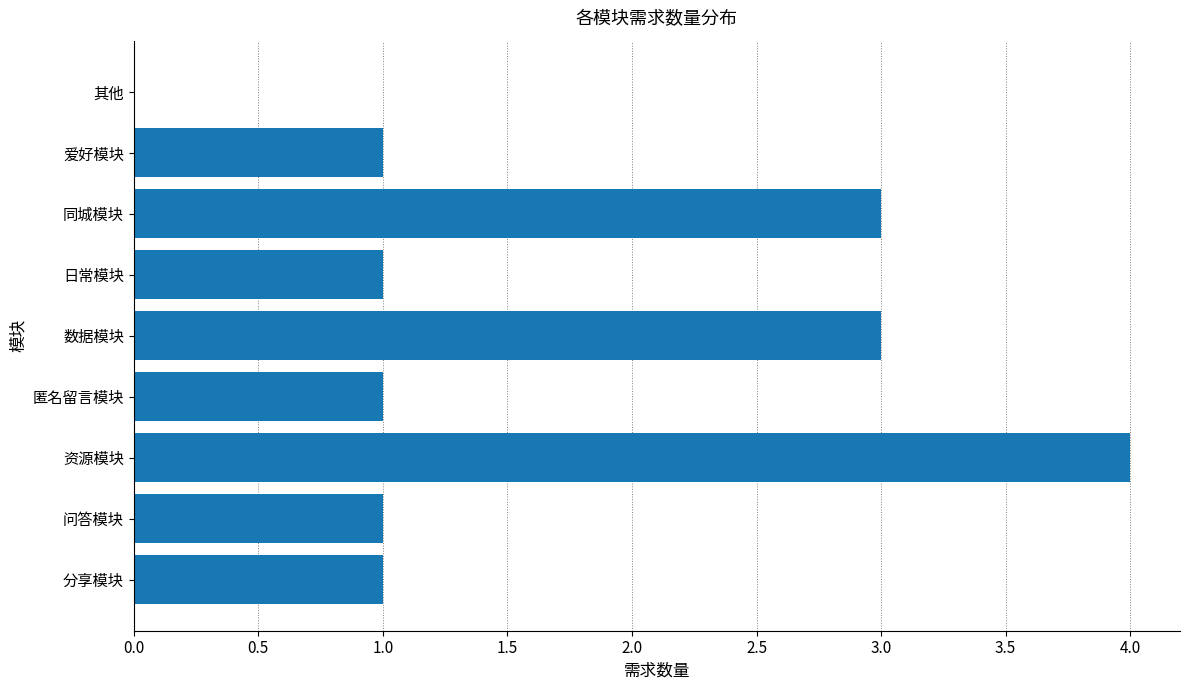

Are the bars horizontal?

Yes